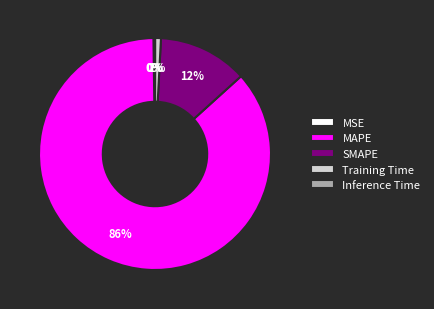

Between Training Time and MAPE, which is larger?

MAPE